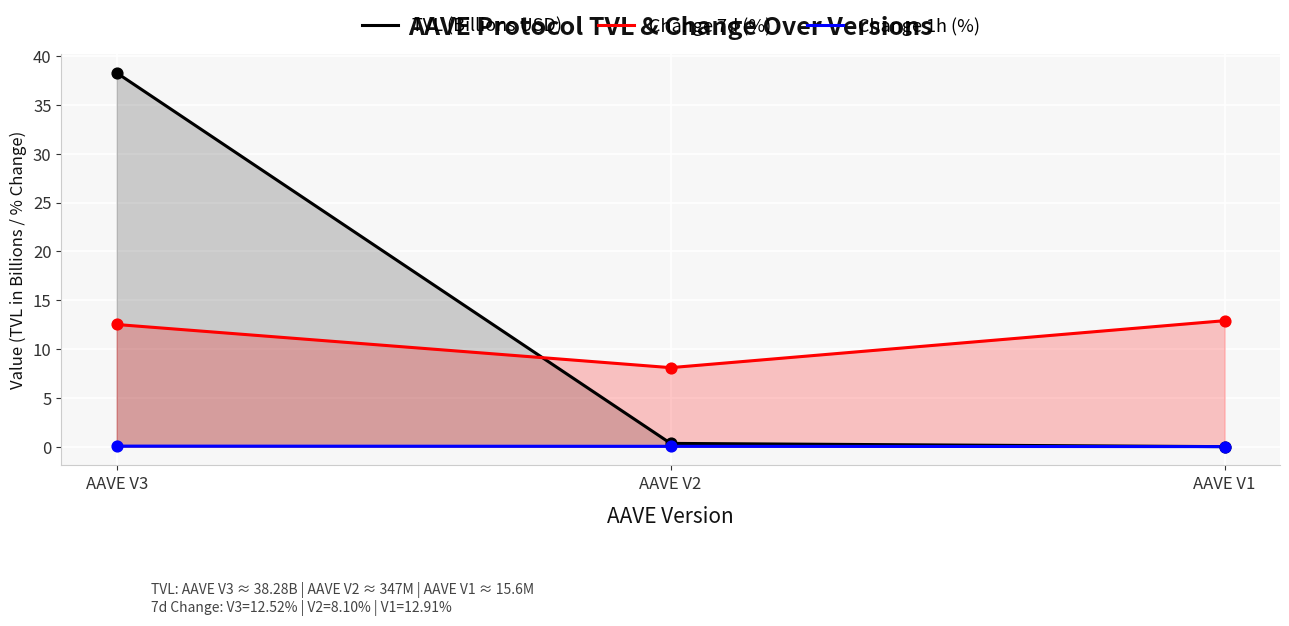

Which series contains the highest Y value?

TVL (Billions USD)